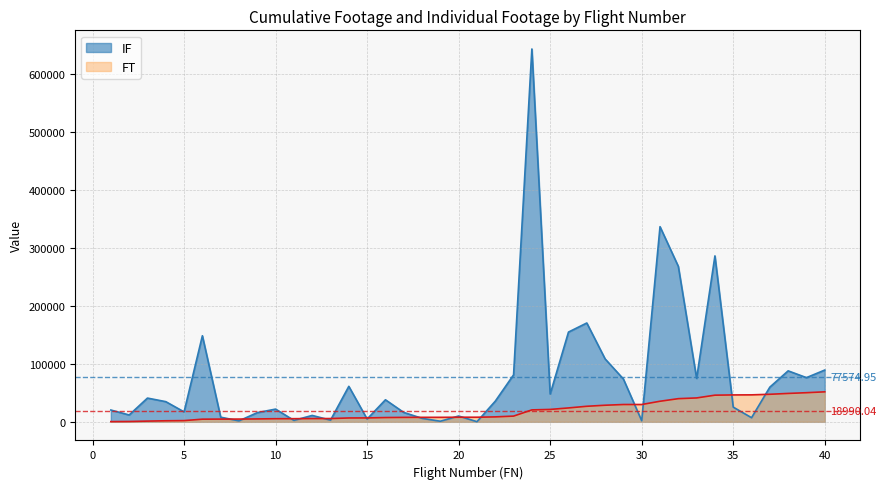

The FT (m) series shows 7305.1 at 25. True or false?

False